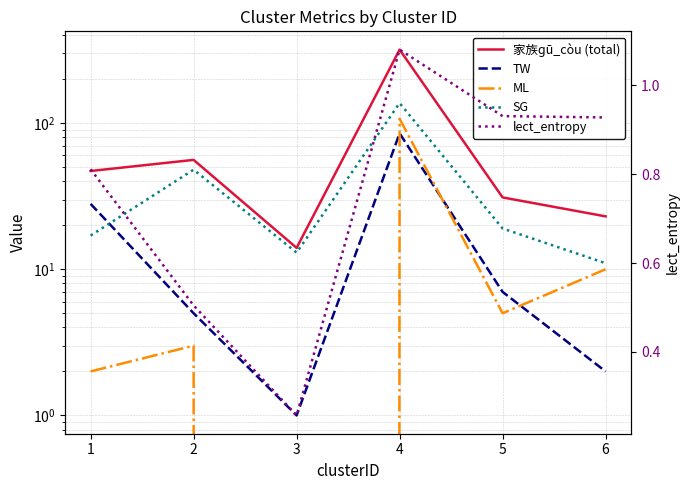

Which has a higher value, 5 or 3?

5